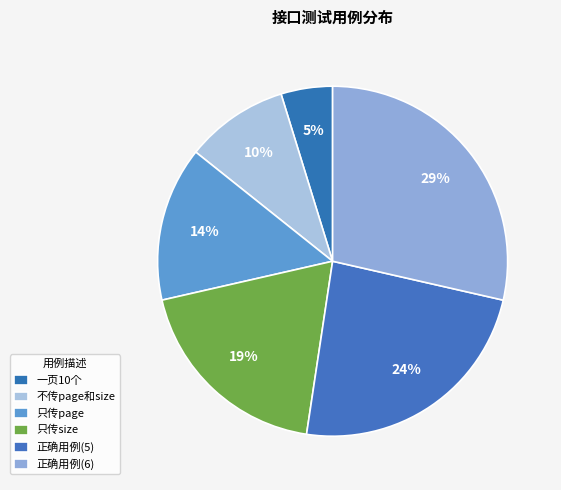

To the nearest percent, what portion does 只传size represent?

19%